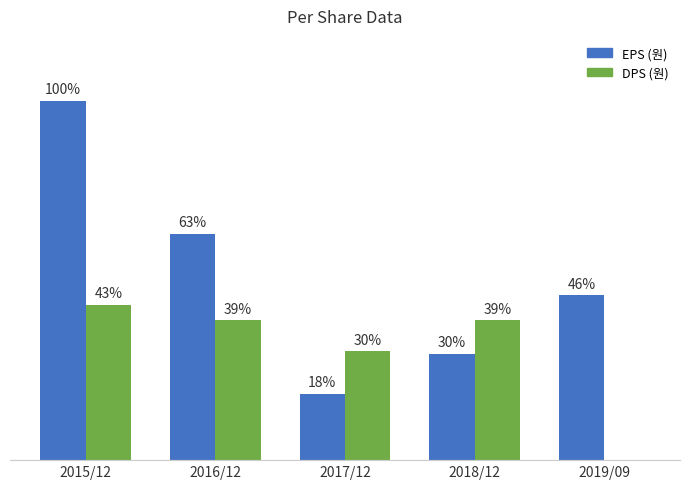

What are all the series names shown in the legend?

EPS (원), DPS (원)